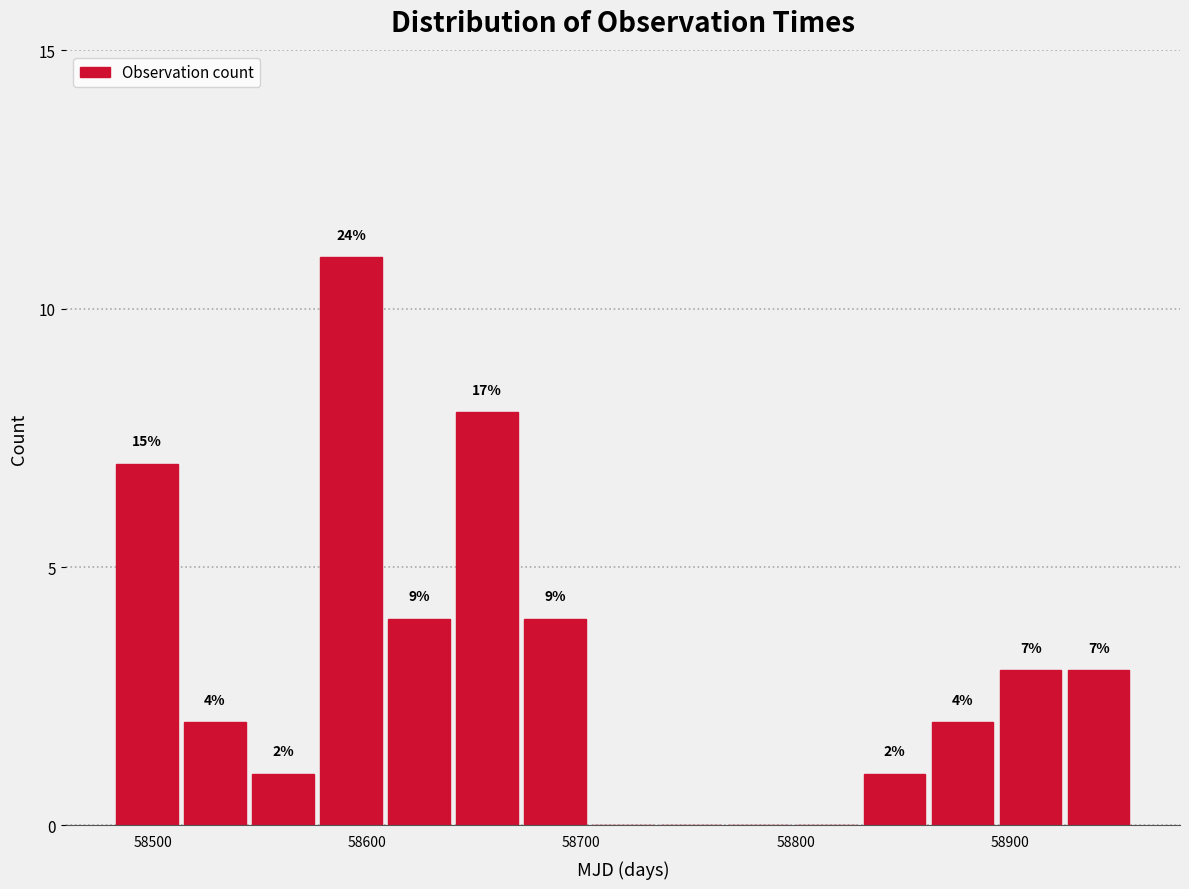

Read against the x-axis, roughly where is the centre of the tallest bar?

58590